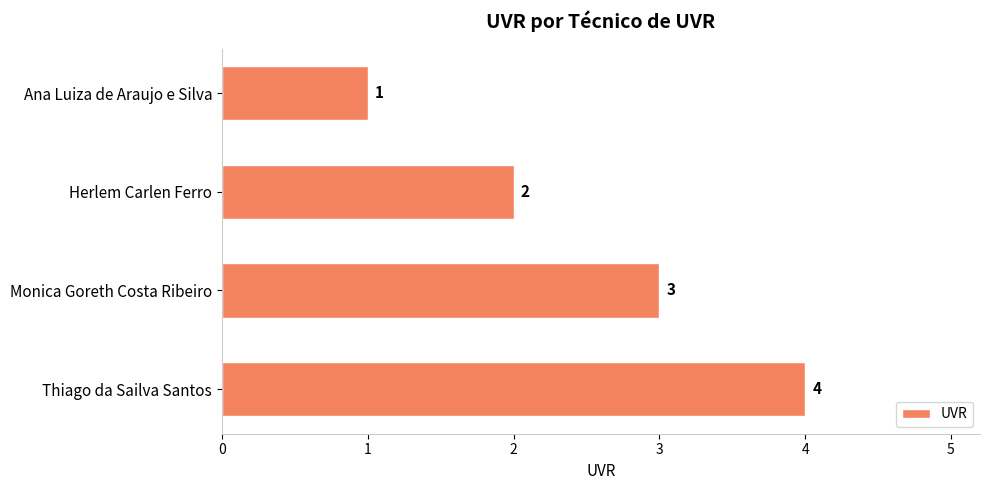

What is the change in value from Herlem Carlen Ferro to Thiago da Sailva Santos?

+2